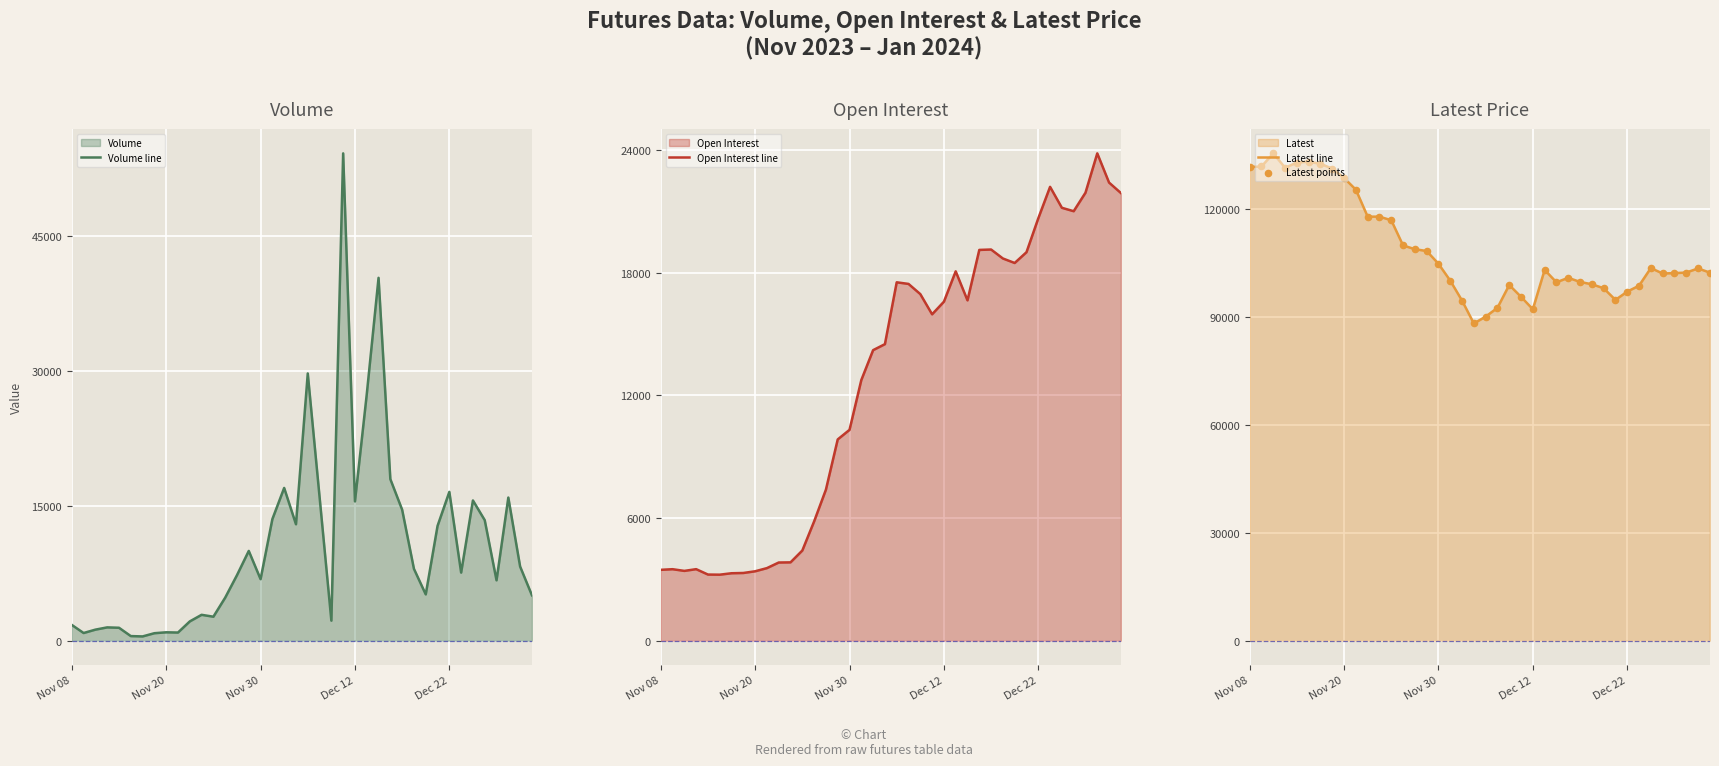

Which series contains the highest Y value?

Latest line